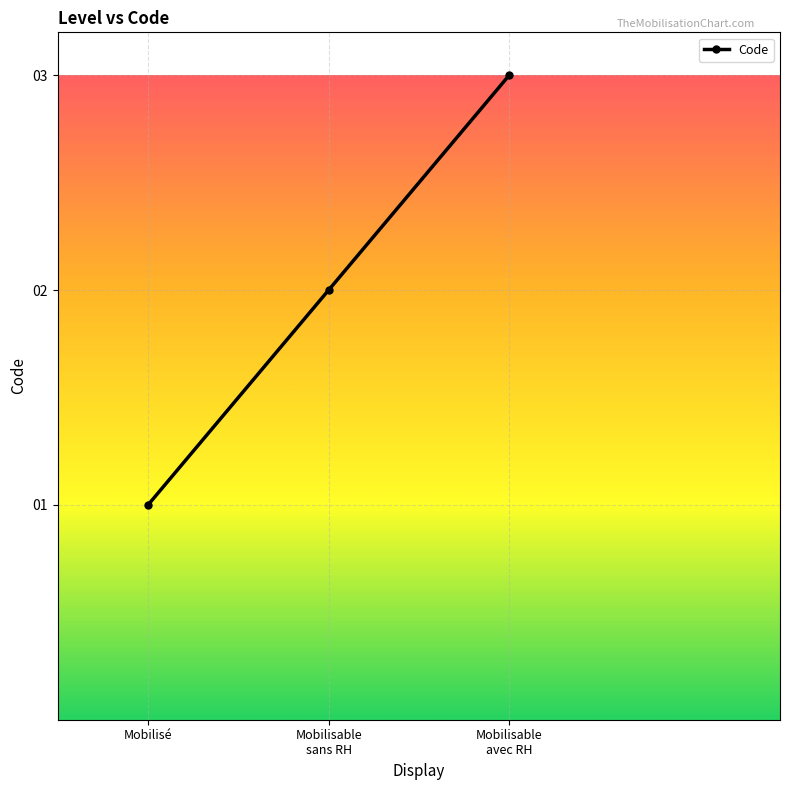

What is the value of the 1st point from the left?

1